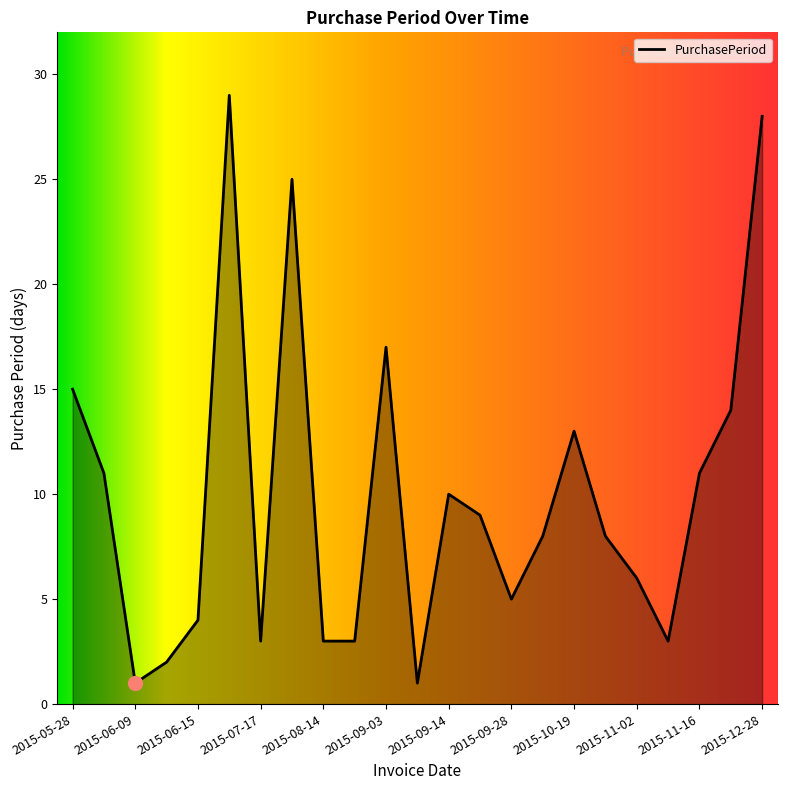

What is the difference between the maximum and minimum values?

28